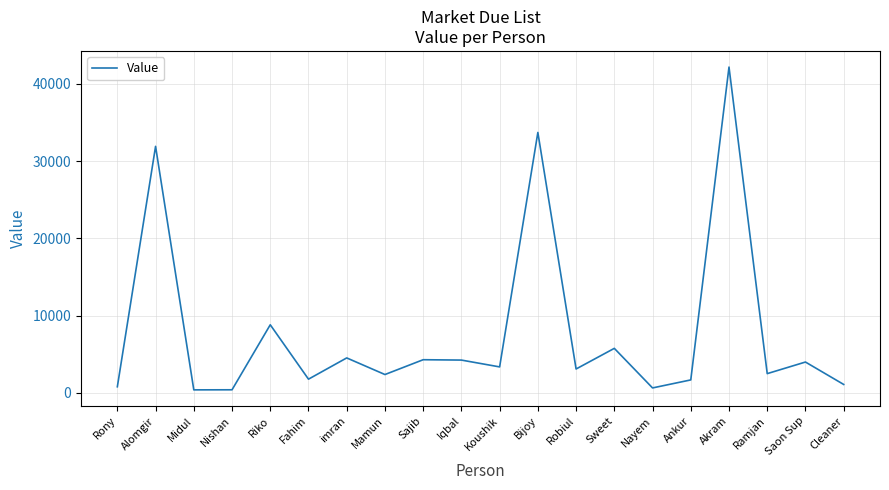

The value at imran is 4532. True or false?

True